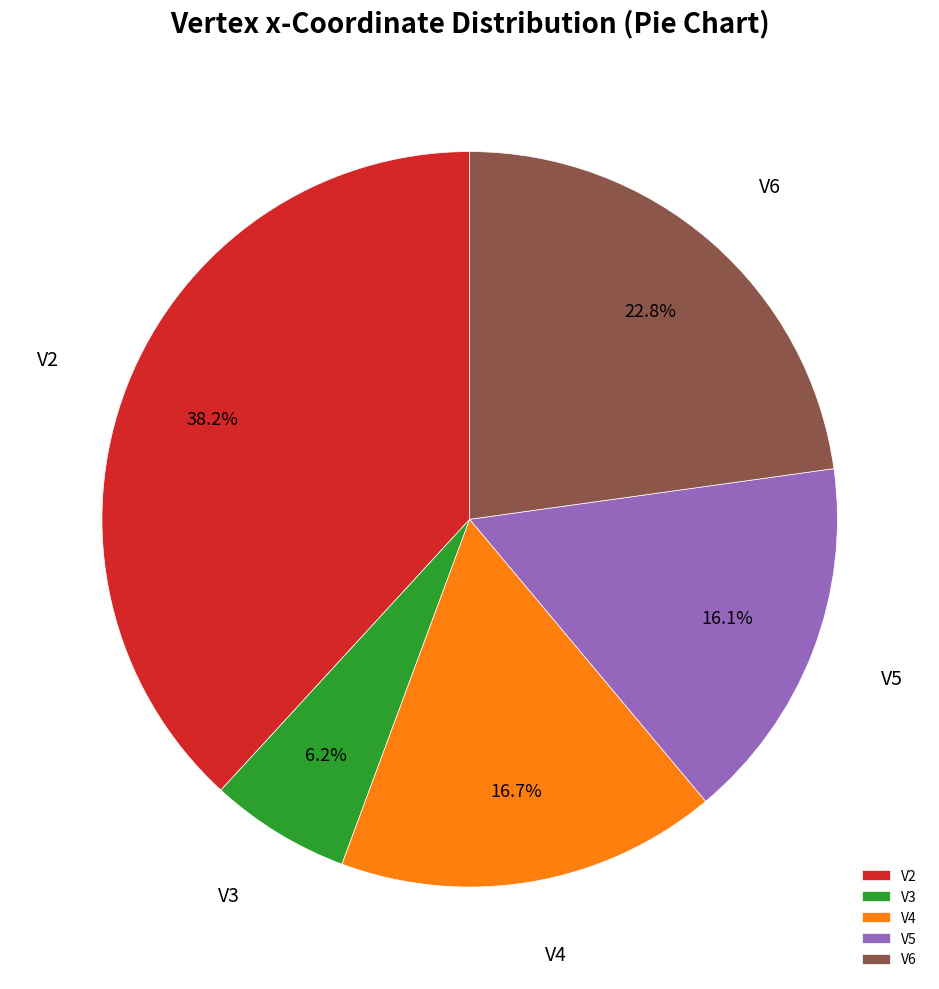

Is it true that V5 is 16% of the pie?

True